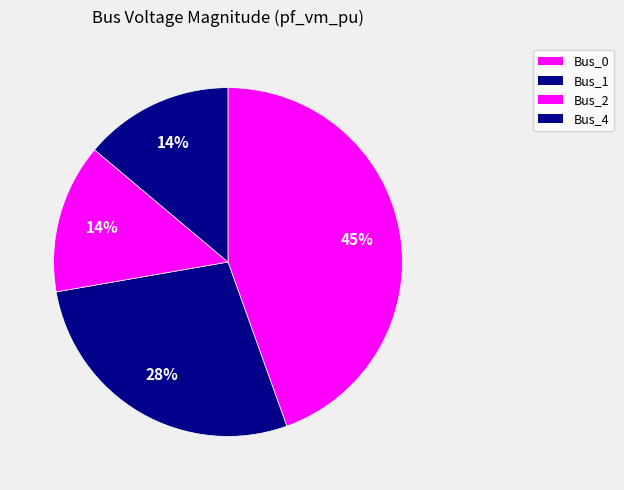

Count the number of slices in the pie.

4